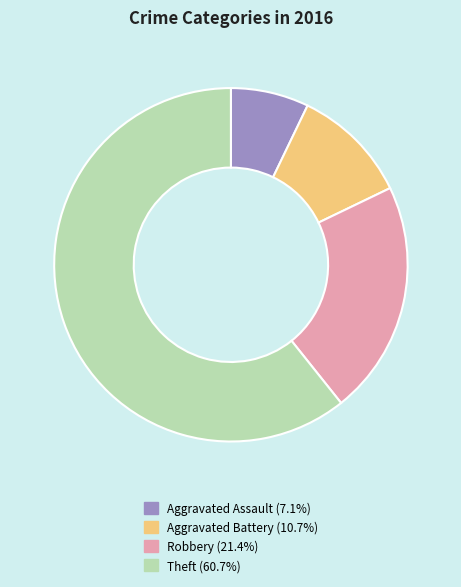

Rank the categories by value from lowest to highest.

Aggravated Assault, Aggravated Battery, Robbery, Theft